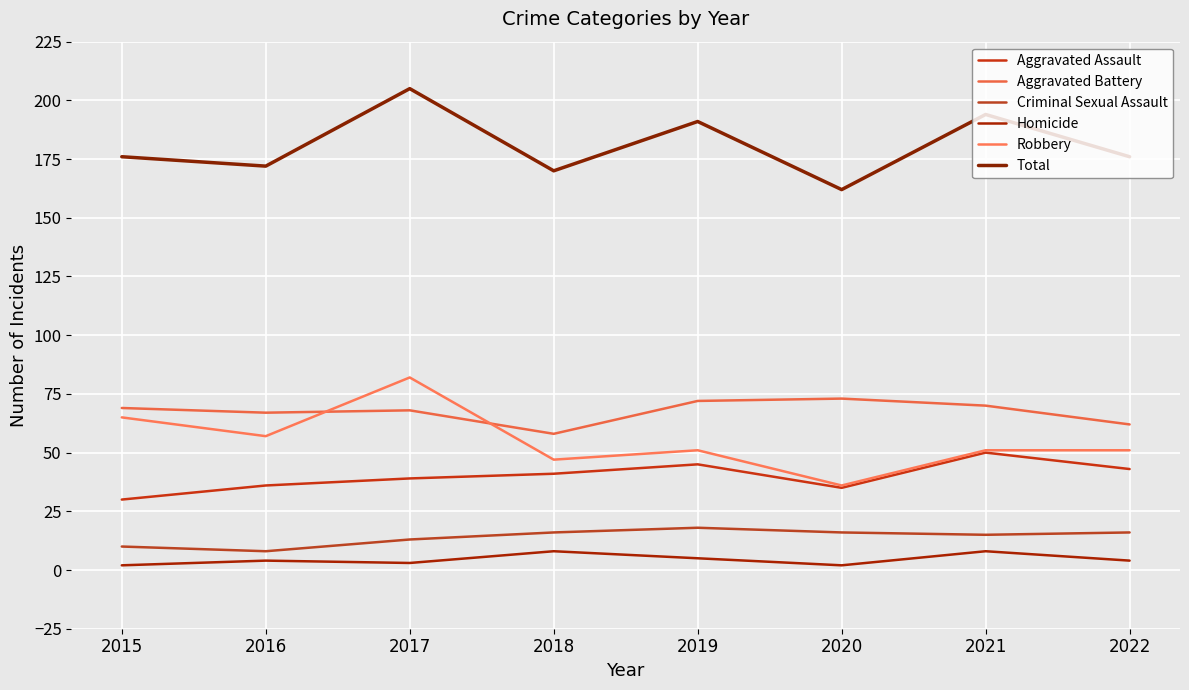

At which label does Robbery reach its minimum?

2020